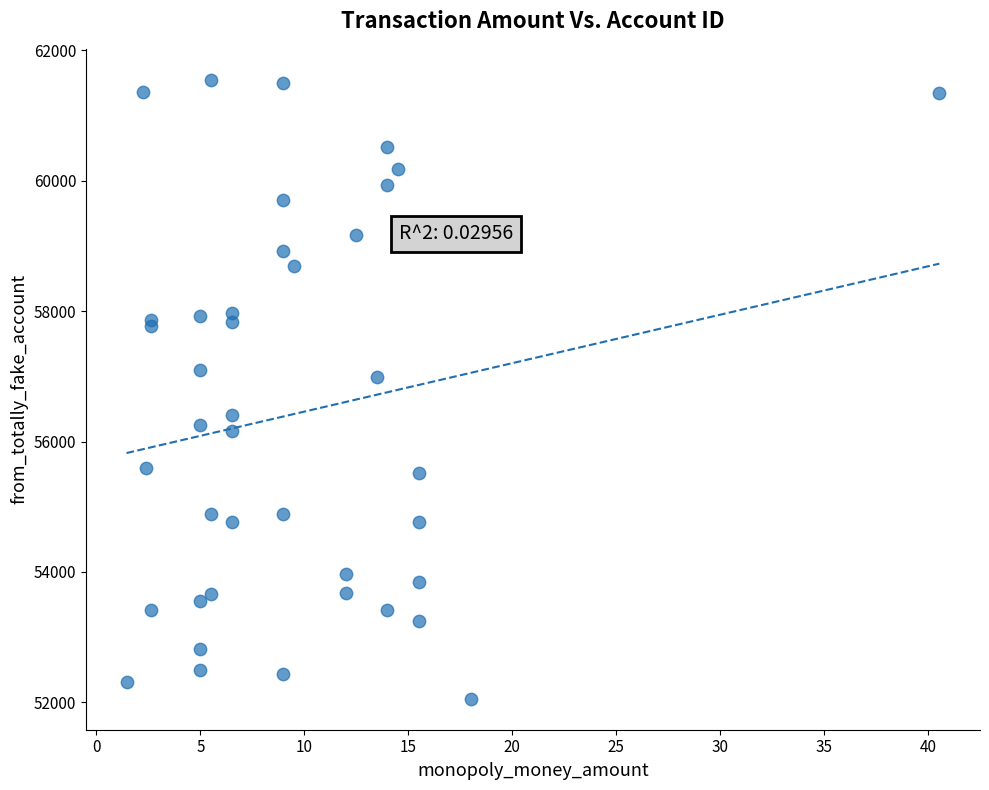

What Y value in the scatter plot is closest to 56801?

56991.3